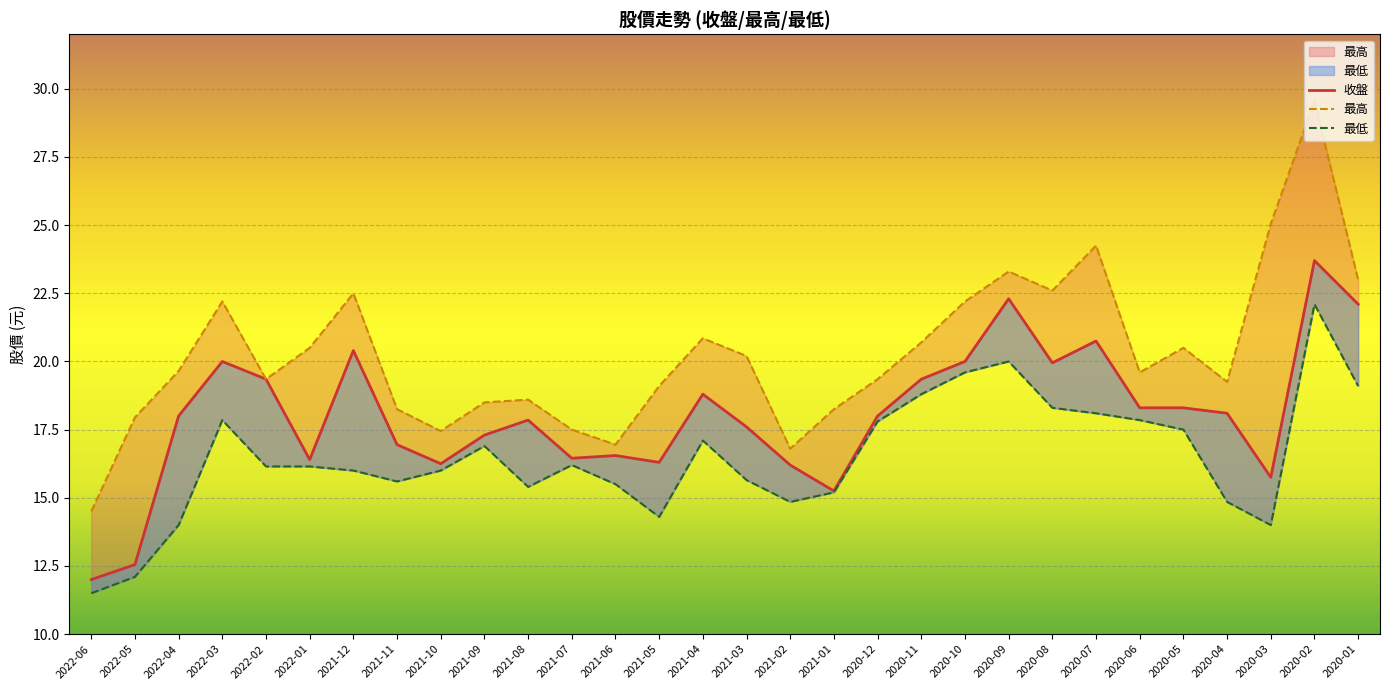

What is the spread (max minus min) of values at 2022-03?

4.3